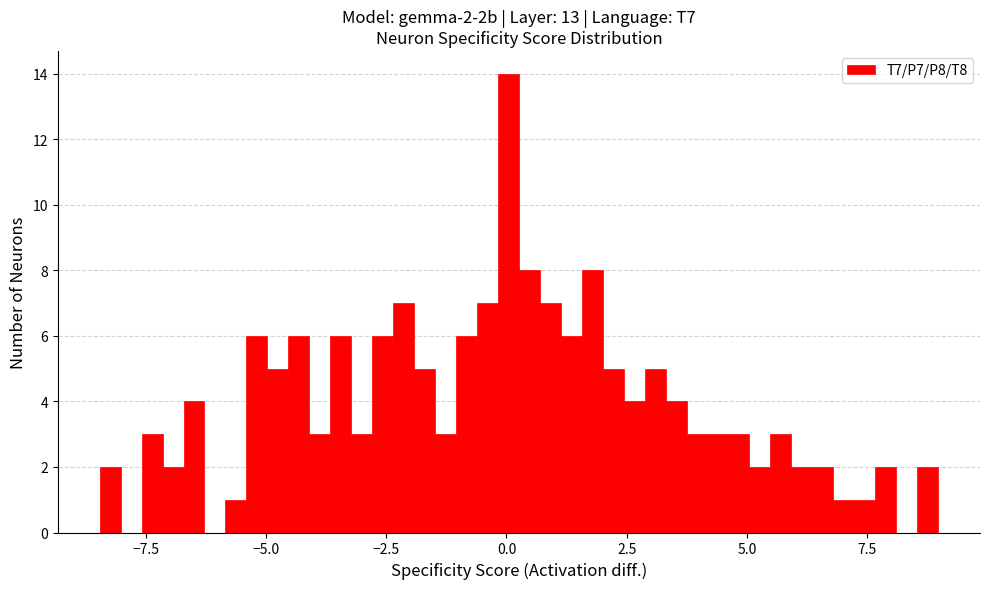

Around what value on the x-axis is the tallest bar? Give the approximate position of its centre, as read against the axis.

0.0